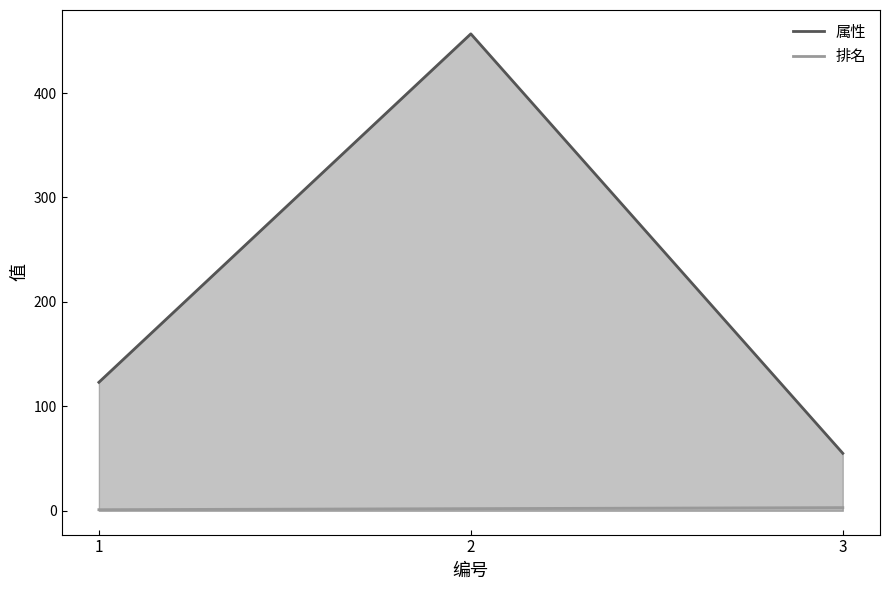

How many lines are shown in the chart?

2